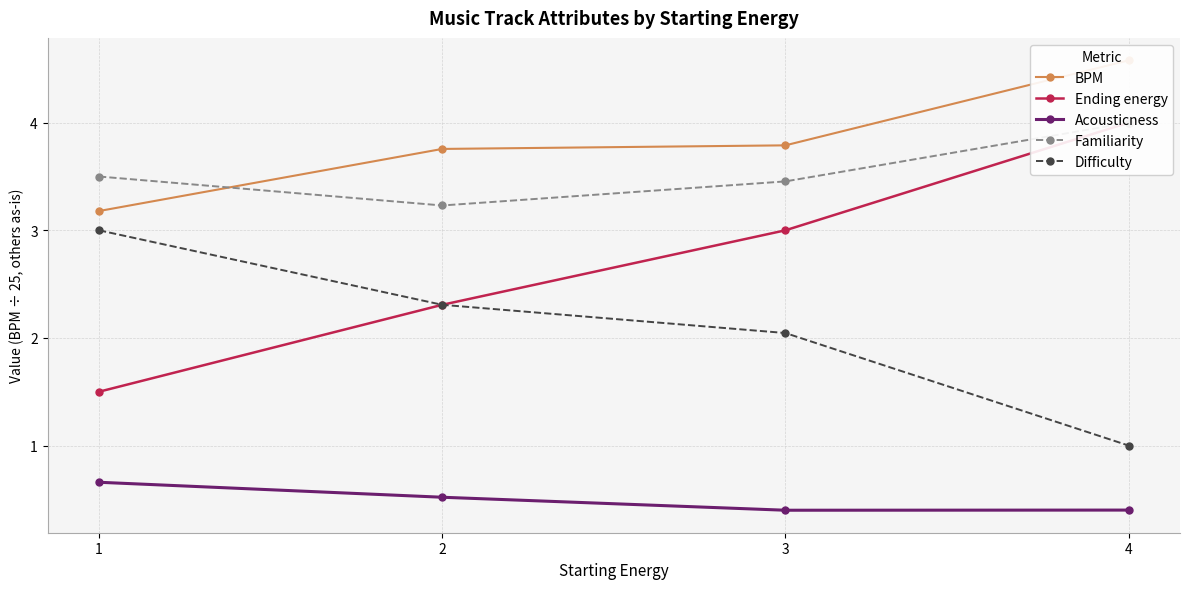

What value does the Acousticness series have at 4?

0.4